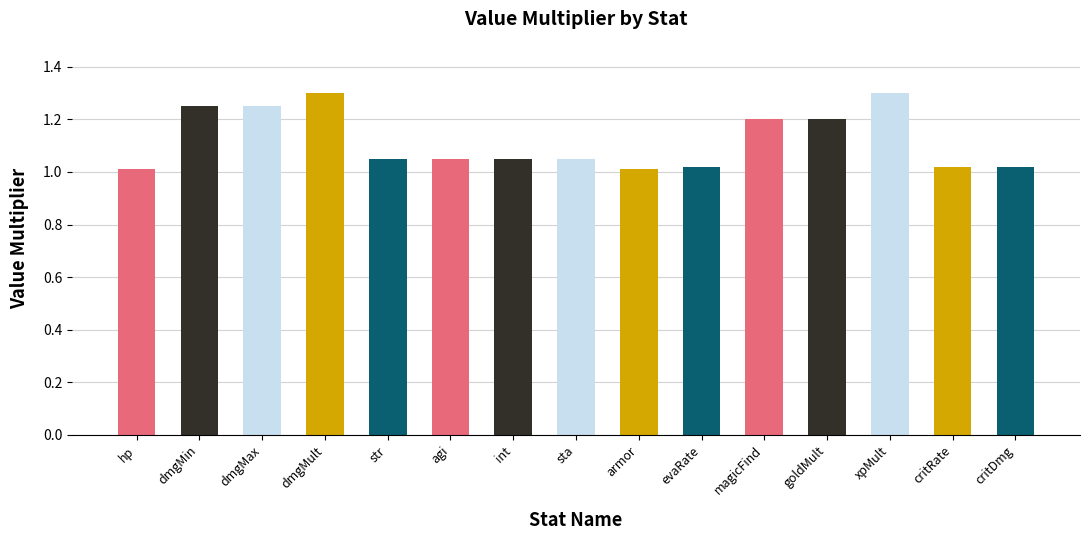

What is the sum of all values?

16.8